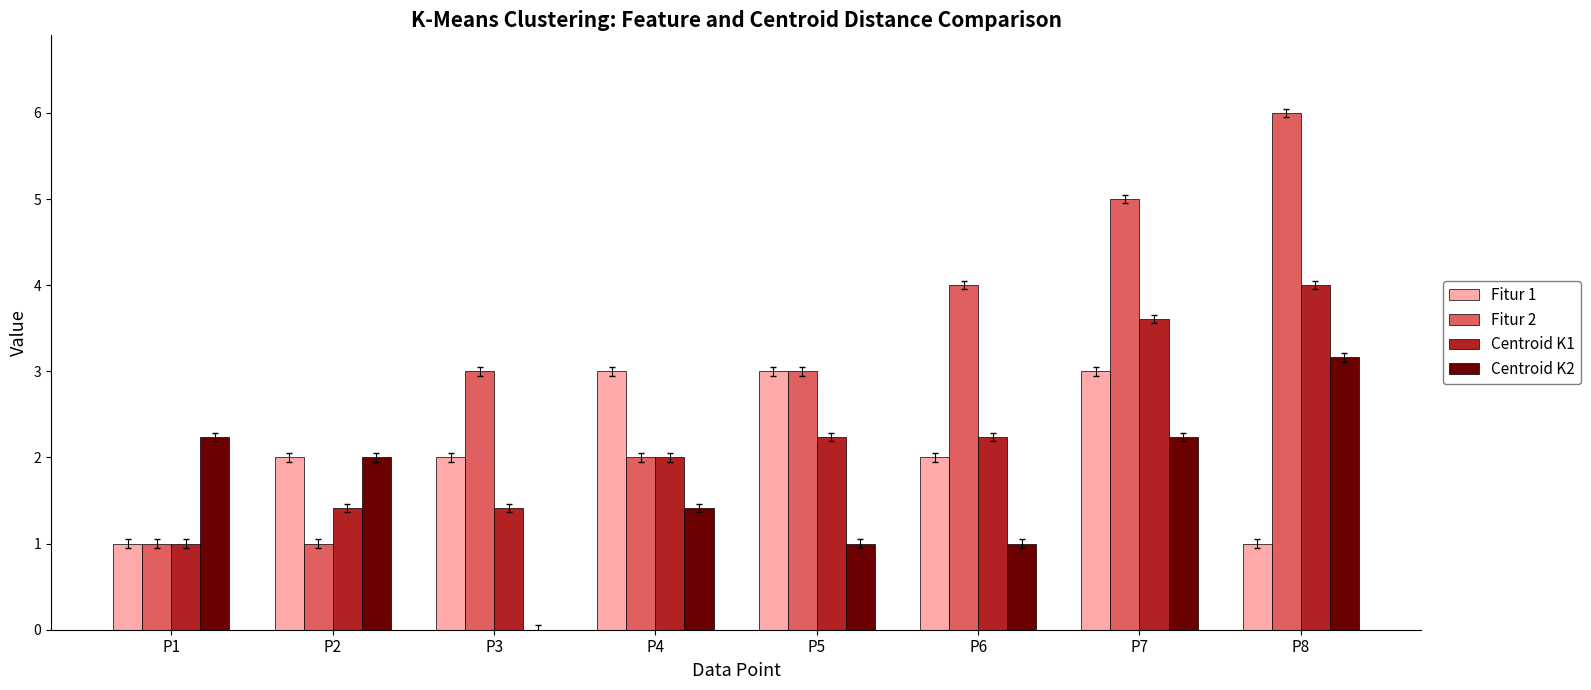

At which category is the sum across all series the highest?

P8